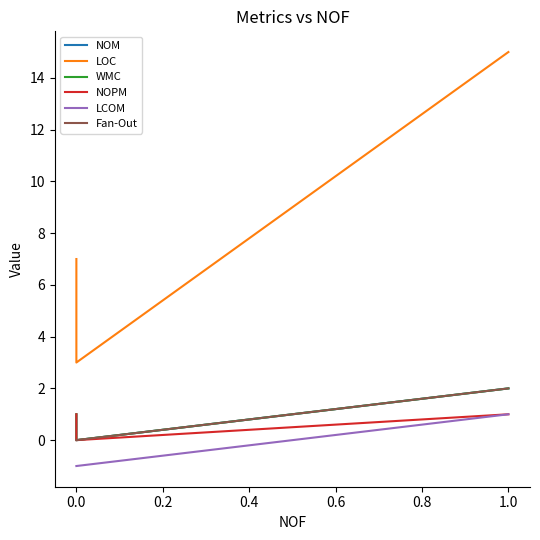

At 0.0, list the series in order from largest to smallest.

LOC, NOM, WMC, NOPM, Fan-Out, LCOM